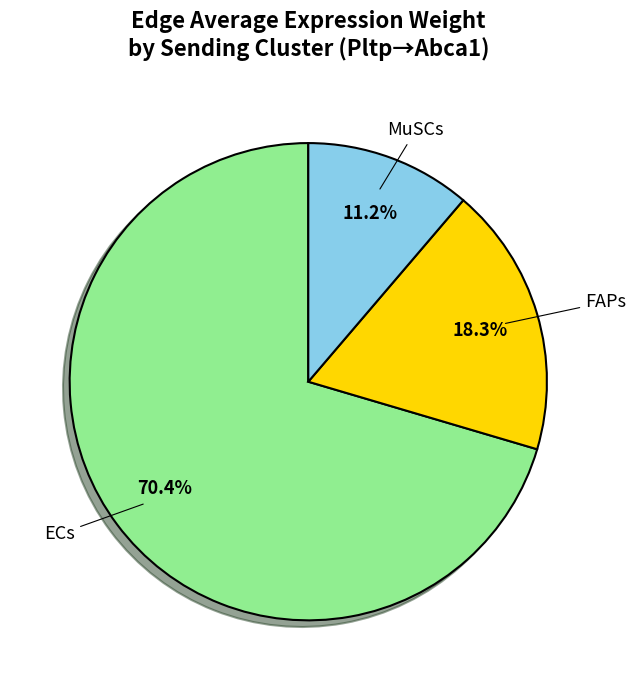

Is there any slice that represents more than half of the pie?

Yes